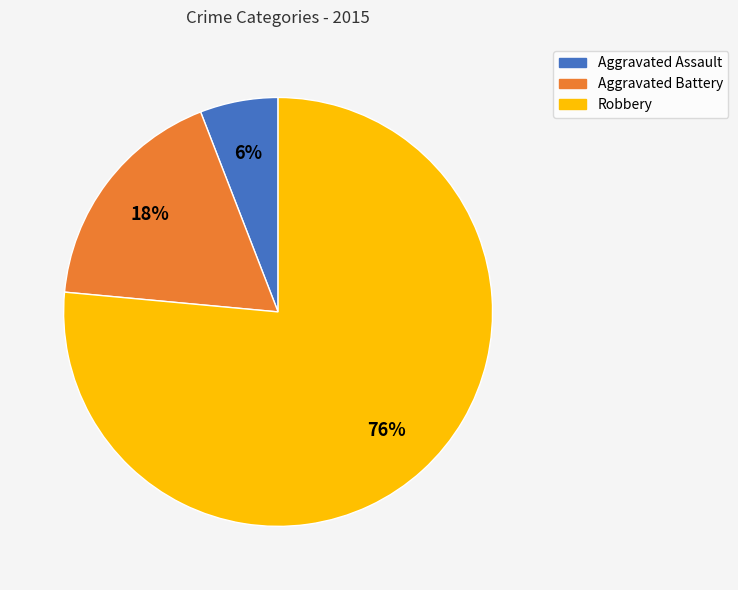

Which category has the smallest portion of the pie?

Aggravated Assault